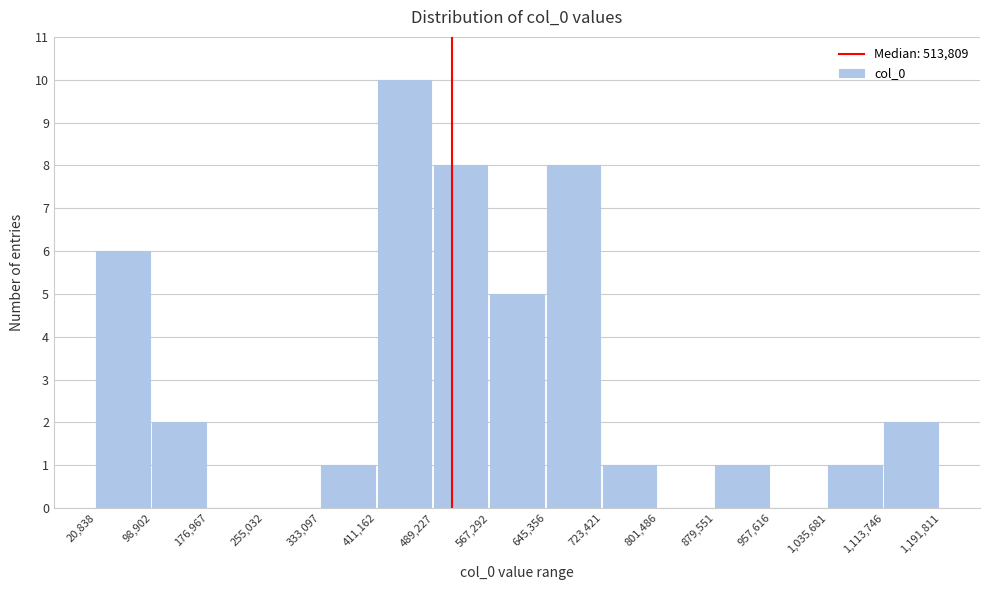

Reading left to right, list every bar in this chart as the range it spans on the x-axis followed by its height. The values are not printed on the chart, so give them approximately, as read against the axis.

20,838 to 98,902: 6
98,902 to 176,967: 2
176,967 to 255,032: 0
255,032 to 333,097: 0
333,097 to 411,162: 1
411,162 to 489,227: 10
489,227 to 567,292: 8
567,292 to 645,356: 5
645,356 to 723,421: 8
723,421 to 801,486: 1
801,486 to 879,551: 0
879,551 to 957,616: 1
957,616 to 1,035,681: 0
1,035,681 to 1,113,746: 1
1,113,746 to 1,191,811: 2